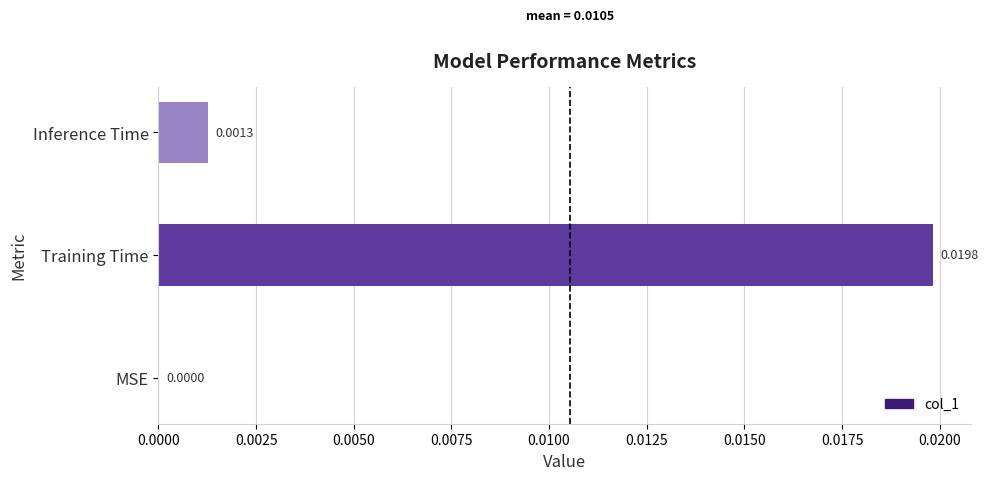

Which has a higher value, Training Time or Inference Time?

Training Time